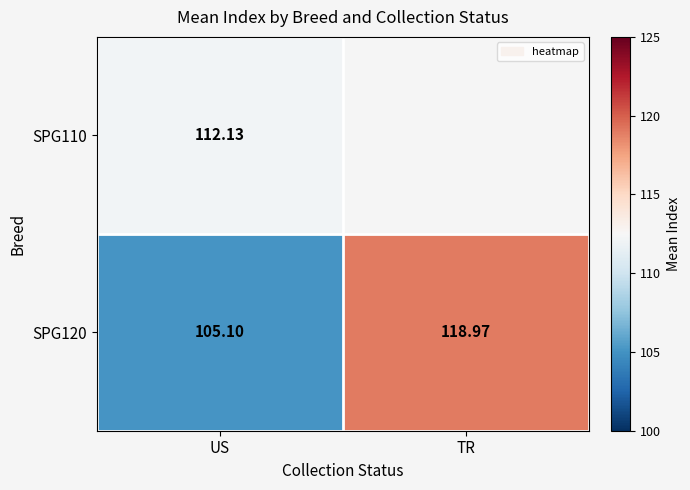

At which label does SPG120 reach its peak?

TR